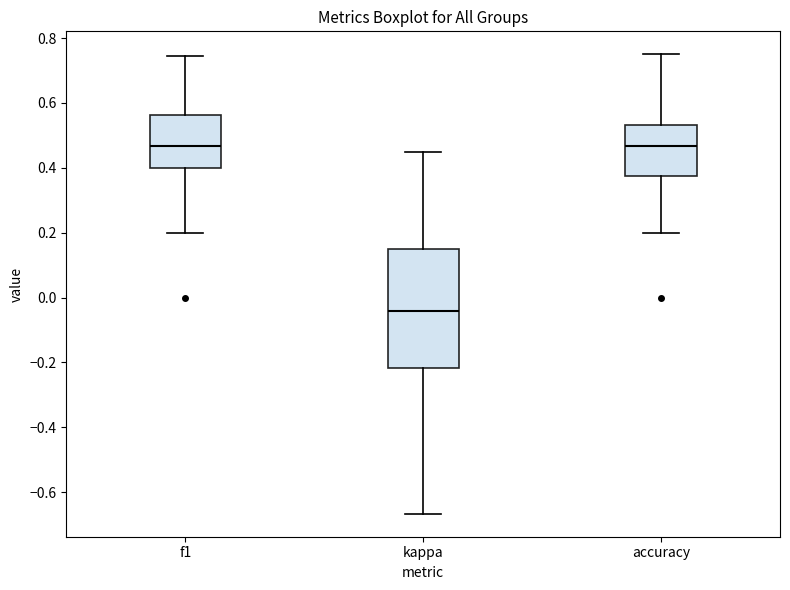

Reading left to right, read every box against the y-axis: the position of its median line, the range the box covers, and the ends of its whiskers. The values are not printed on the chart, so give them approximately, as read against the axis.

f1: median 0.46, box 0.40 to 0.56, whiskers 0.20 to 0.74
kappa: median -0.04, box -0.22 to 0.16, whiskers -0.66 to 0.44
accuracy: median 0.46, box 0.38 to 0.54, whiskers 0.20 to 0.76